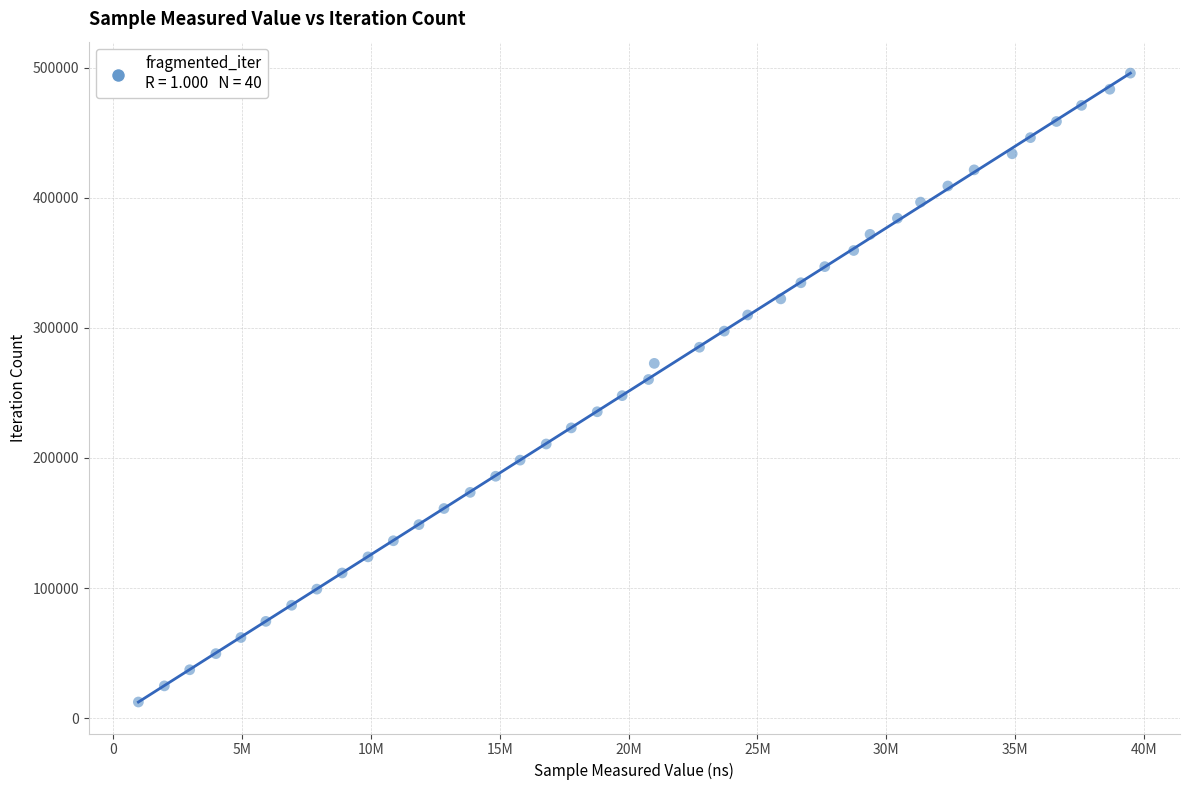

What is the range of Y values (max minus min)?

483405